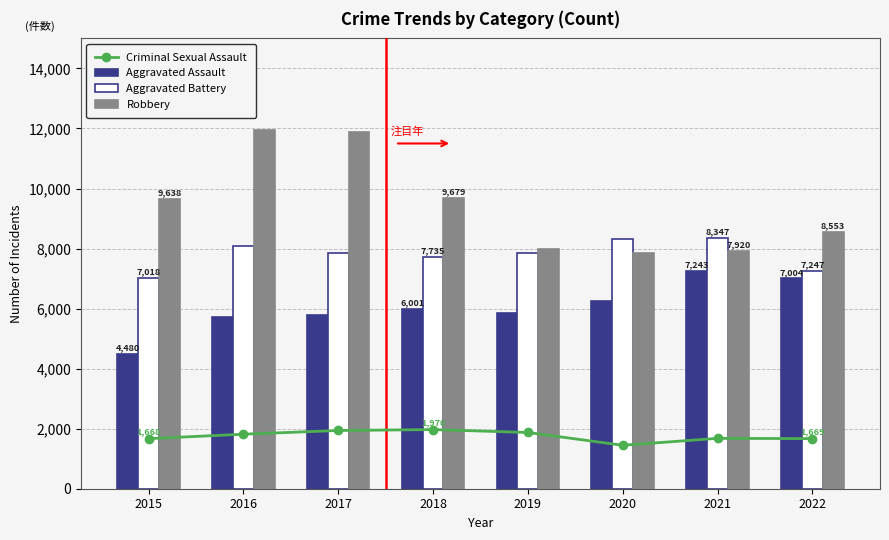

At which category is the sum across all series the highest?

2016